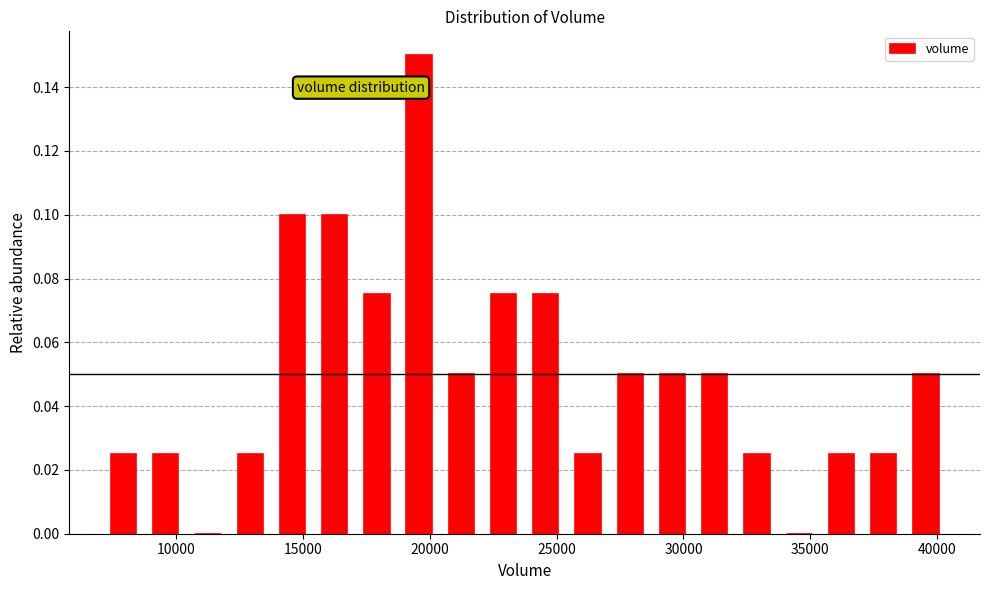

Read against the x-axis, roughly where is the centre of the tallest bar?

19500